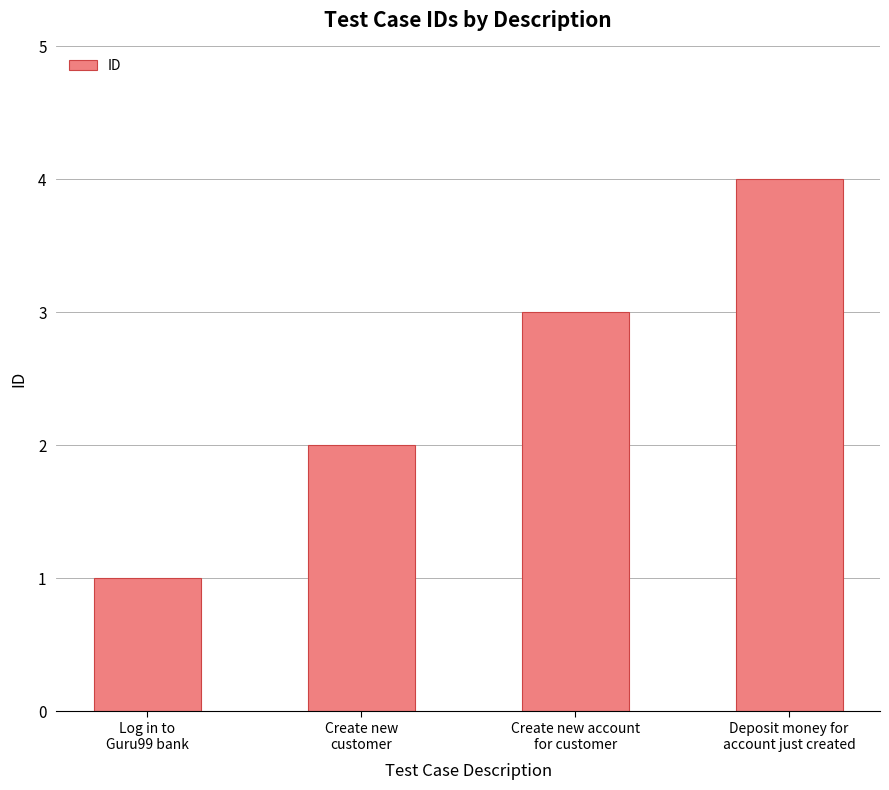

Rank the categories by value from highest to lowest.

Deposit money for
account just created, Create new account
for customer, Create new
customer, Log in to
Guru99 bank